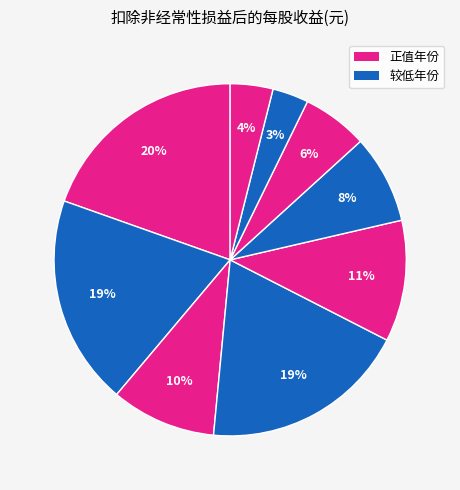

How many segments does this pie chart have?

9